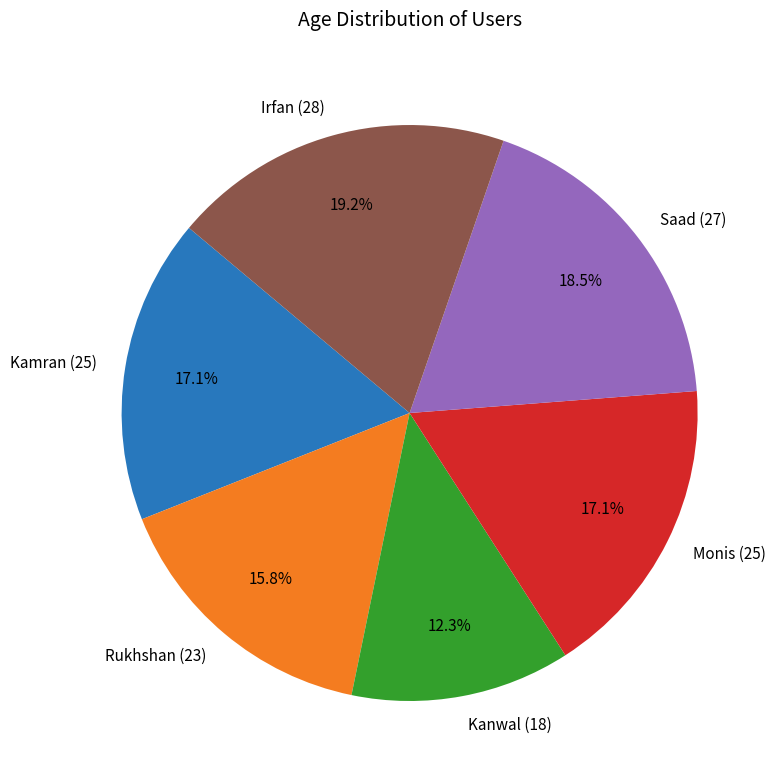

Which slice is the largest?

Irfan (28)